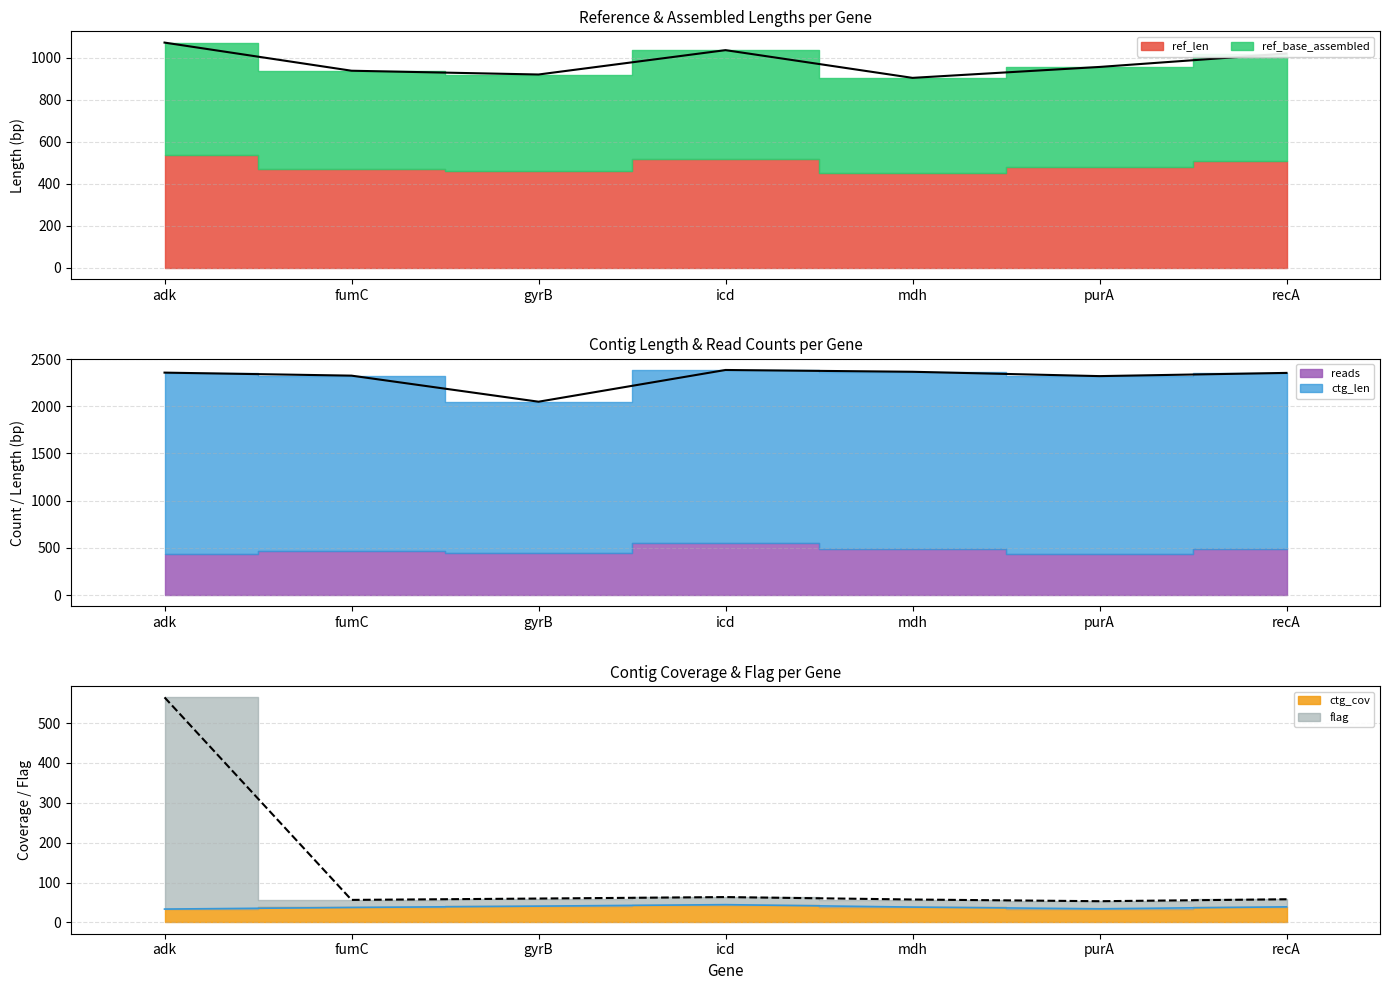

What is the value of the flag point at the 5th from the left?

57.6